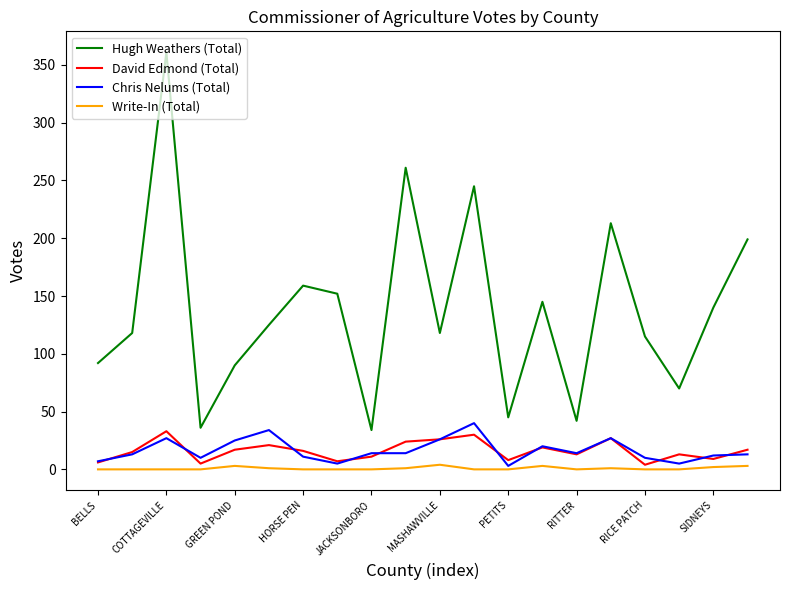

Which series has the widest spread of values?

Hugh Weathers (Total)